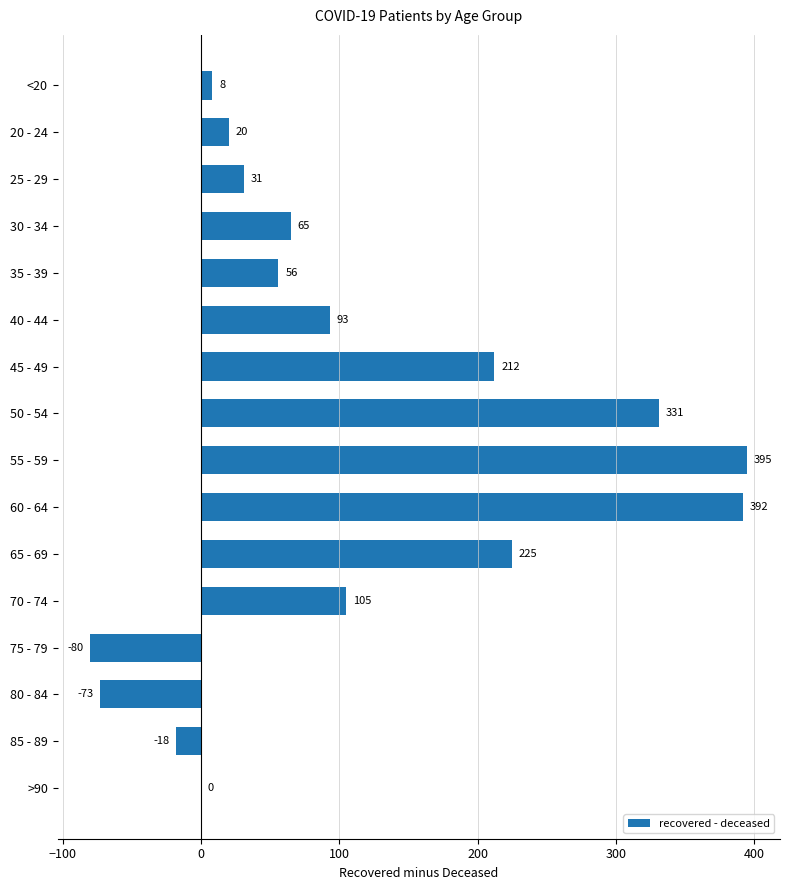

How many categories are shown in the chart?

16